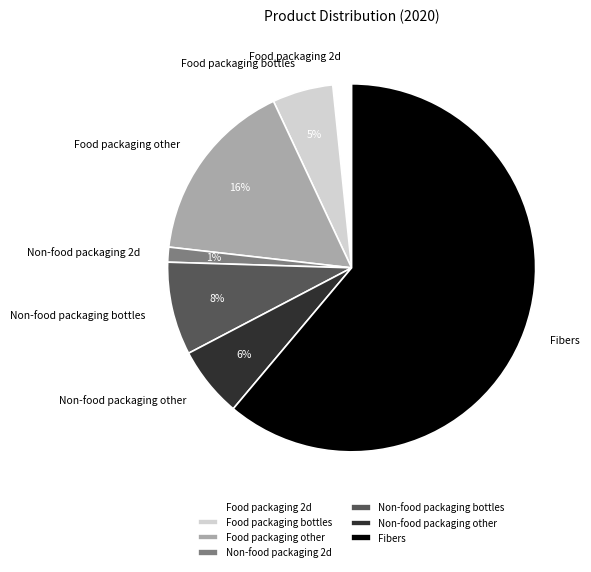

Approximately how many times larger is the value at Food packaging other compared to Non-food packaging bottles?

2.0